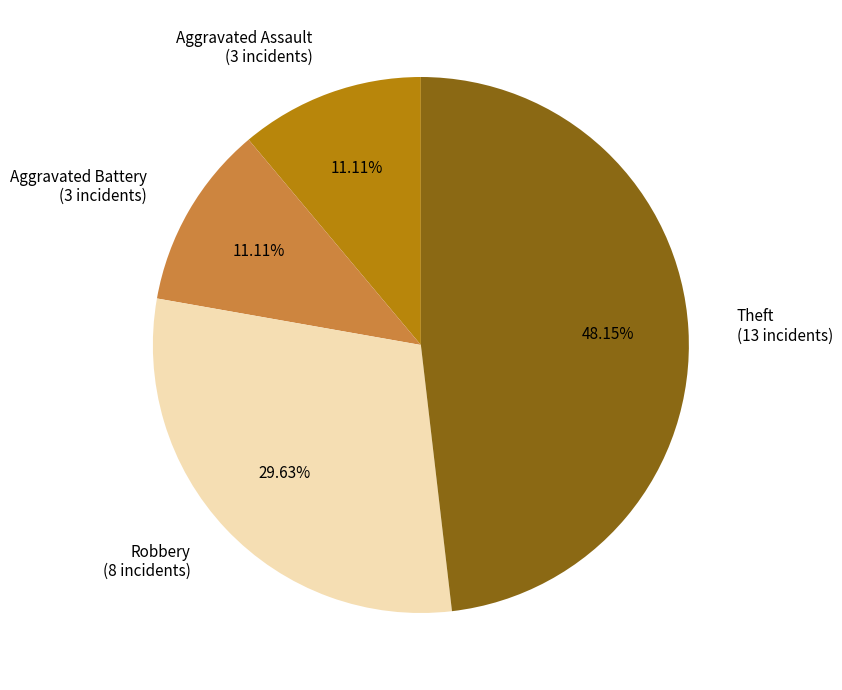

Is the sum of Aggravated Battery and Theft greater than half?

Yes